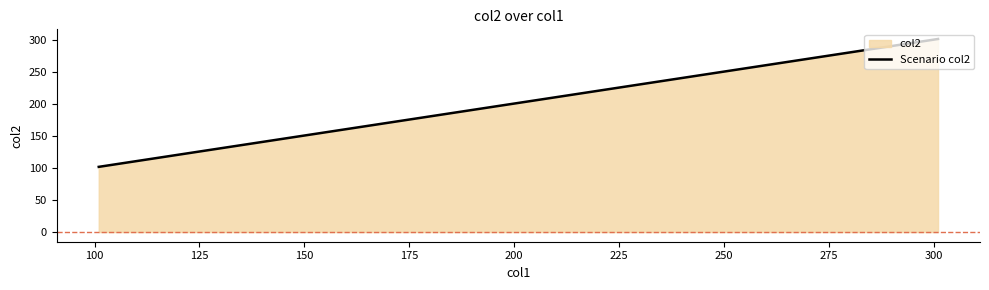

What is the maximum value shown in the chart?

302